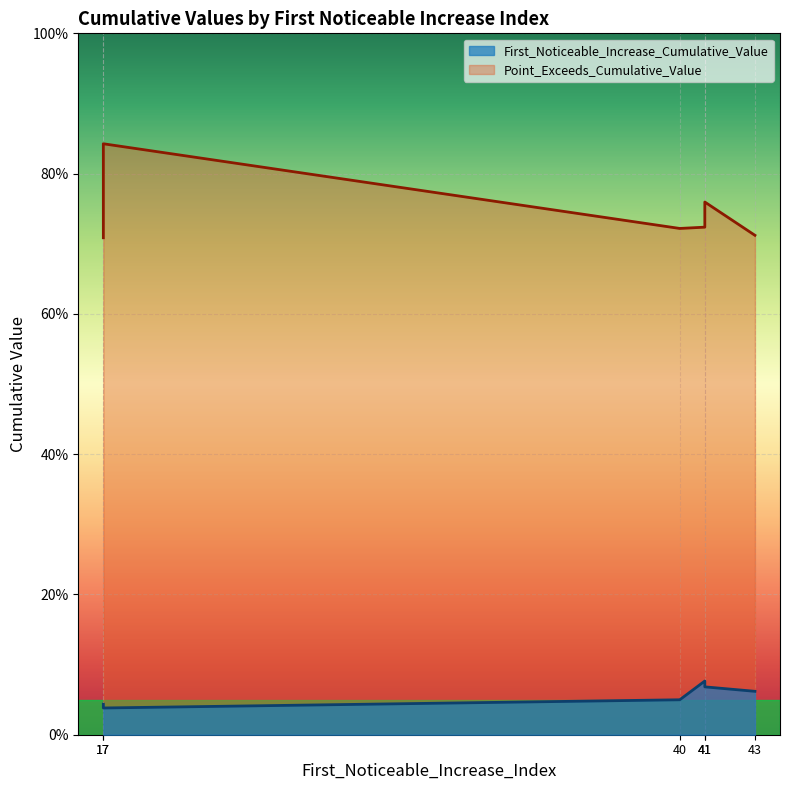

What is the sum of all Point_Exceeds_Cumulative_Value values?

4.5